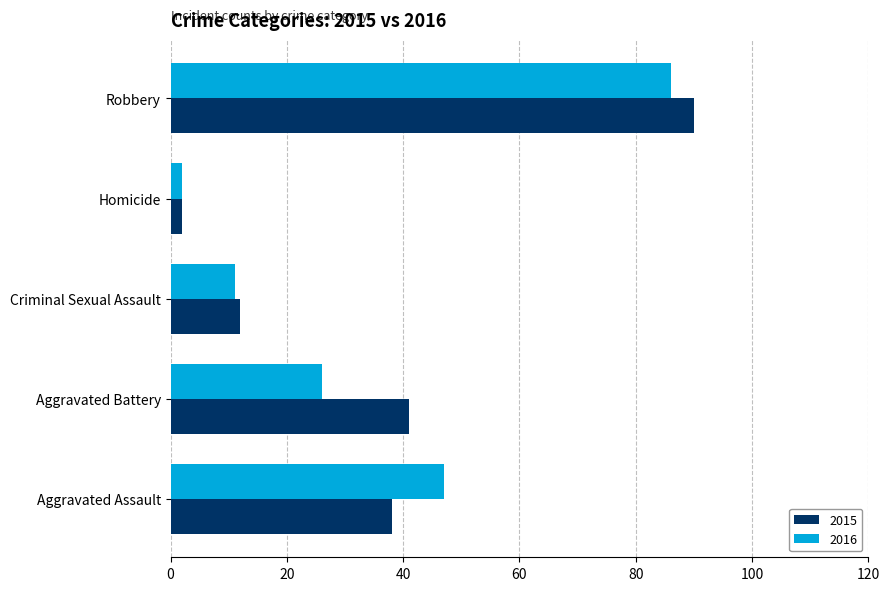

Which series has the largest range (max minus min)?

2015